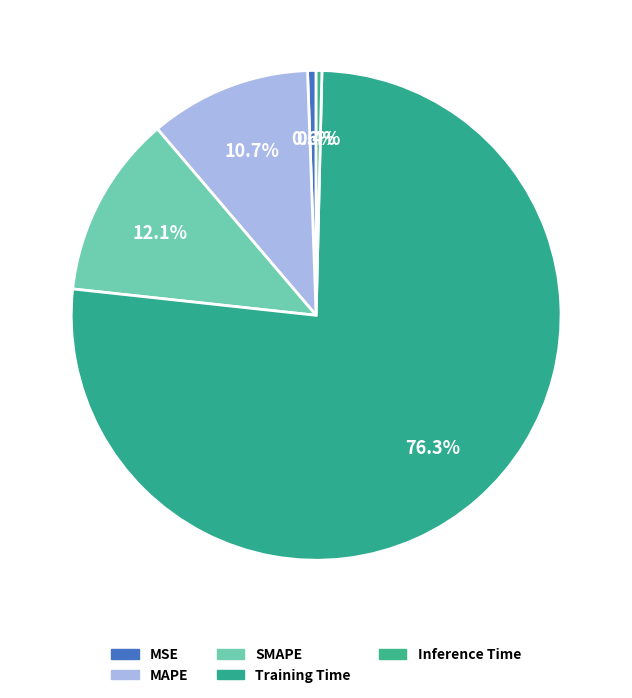

What portion of the pie excludes MAPE?

89.3%